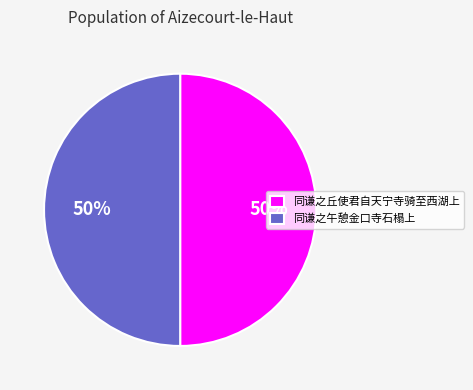

Do 同谦之丘使君自天宁寺骑至西湖上 and 同谦之午憩金口寺石榻上 together represent more than half of the pie?

Yes